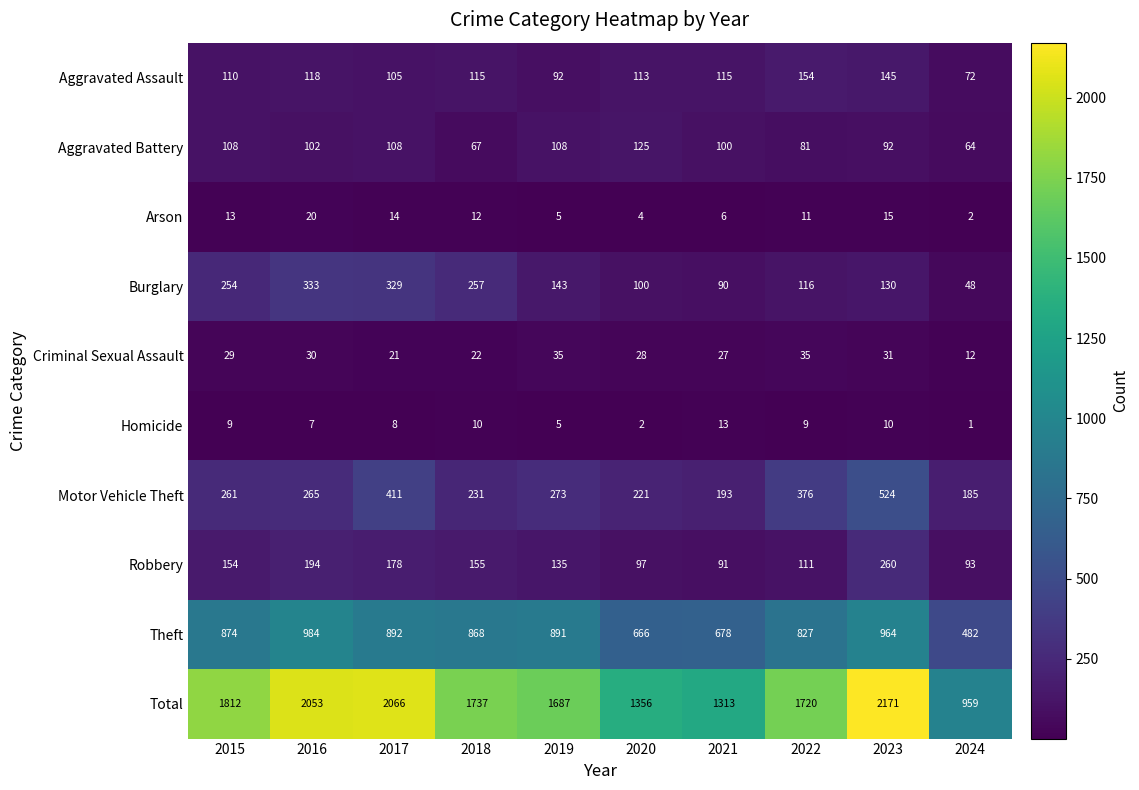

At which category does the chart reach its minimum across all series?

2024